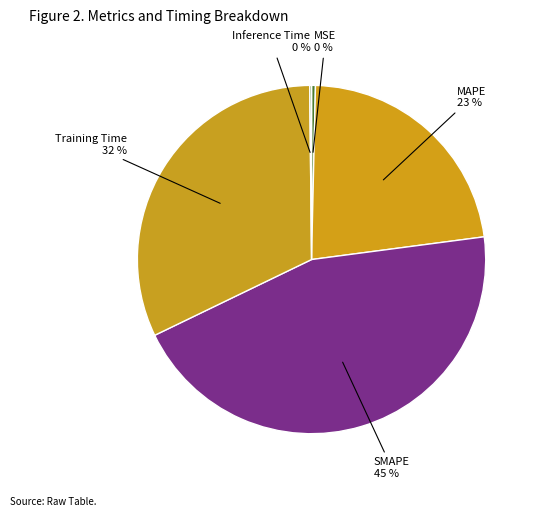

Combined, do MAPE and MSE account for over 50%?

No